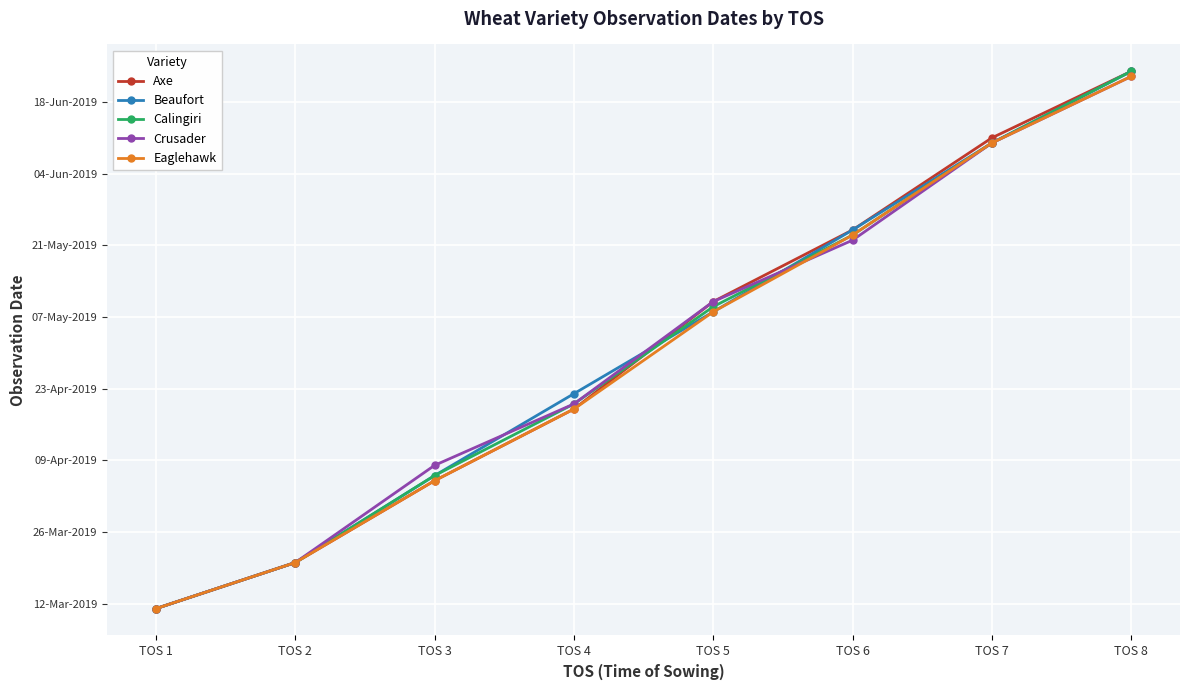

What is the sum of the Crusader values at TOS 3 and TOS 4?

36000